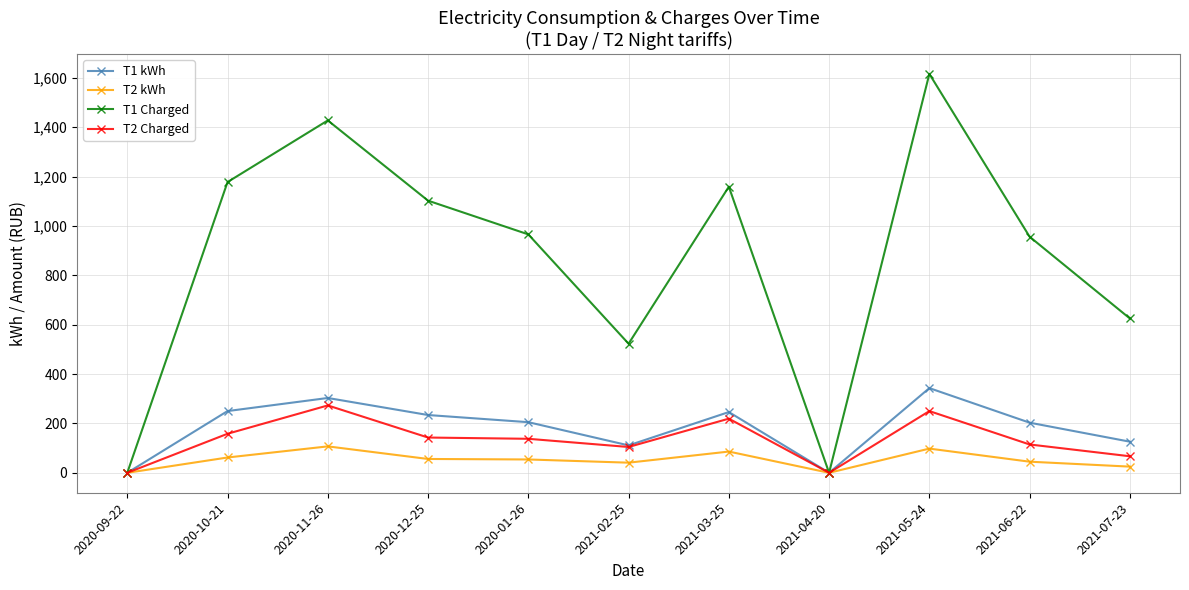

At how many categories does at least one series exceed 742?

7